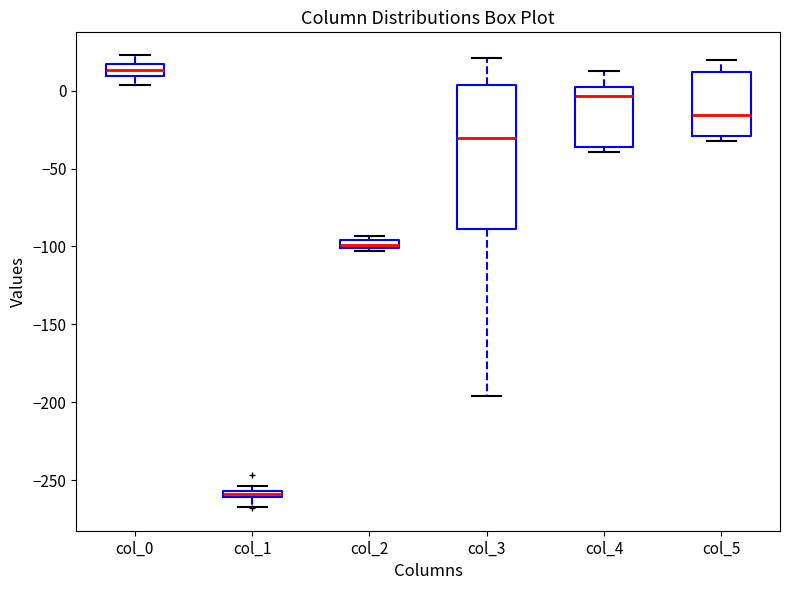

Where is the lower edge of the box for col_1 on the y-axis? The values are not printed on the chart, so give them approximately, as read against the axis.

-260